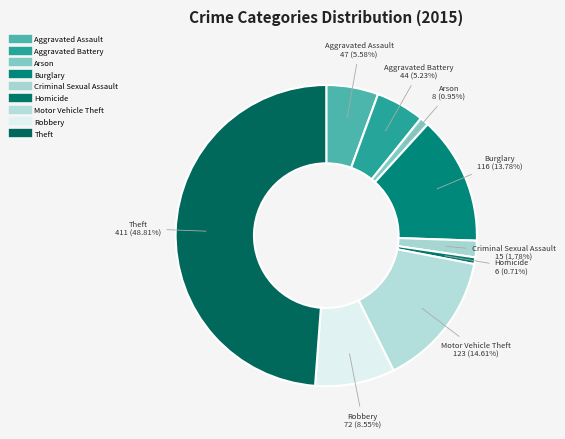

Which category has the biggest portion of the pie?

Theft